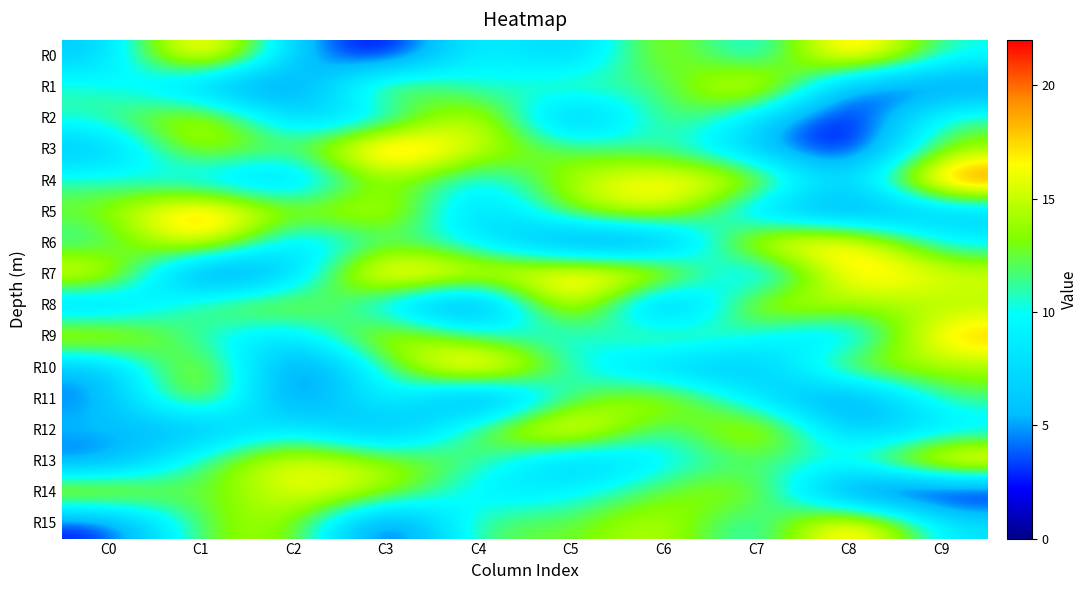

Rank the series at C2 from highest to lowest value.

R13, R14, R8, R15, R5, R3, R12, R9, R0, R2, R6, R7, R4, R1, R10, R11